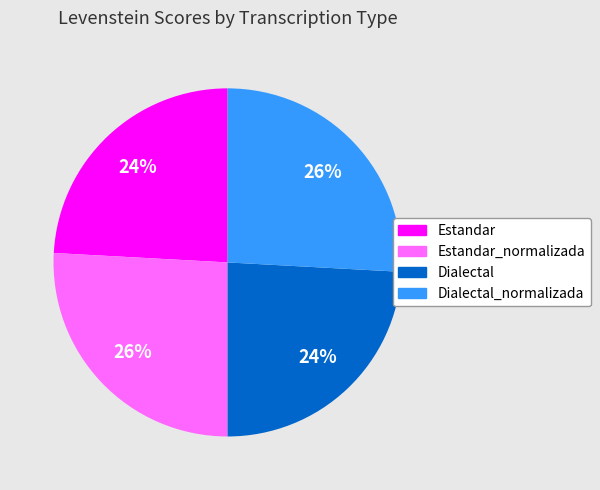

To the nearest percent, what is the average slice percentage?

25%